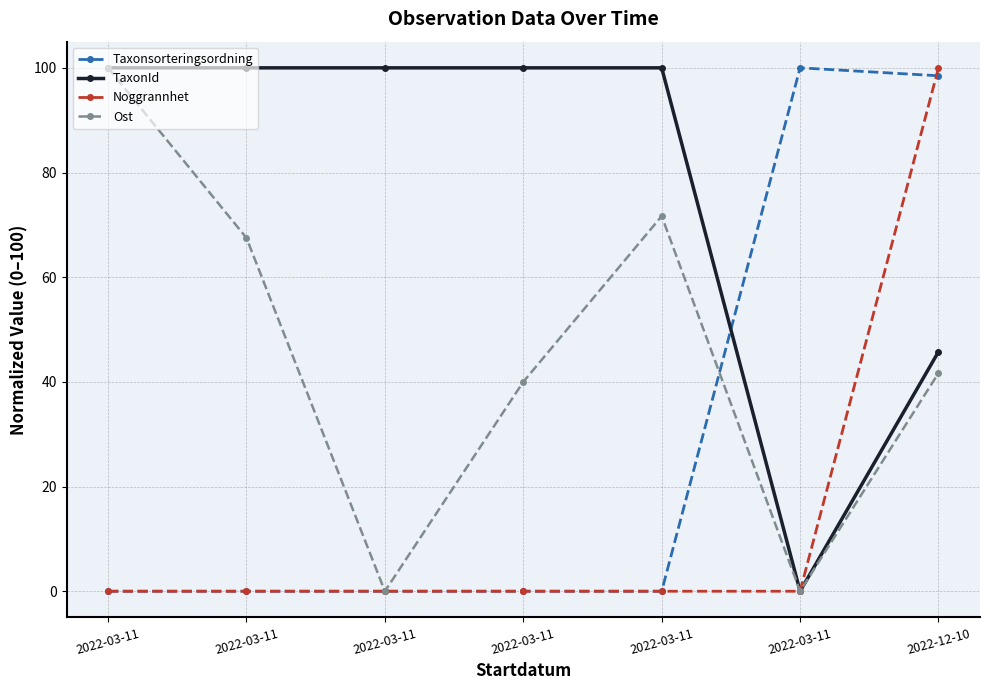

What are all the series names shown in the legend?

Taxonsorteringsordning, TaxonId, Noggrannhet, Ost